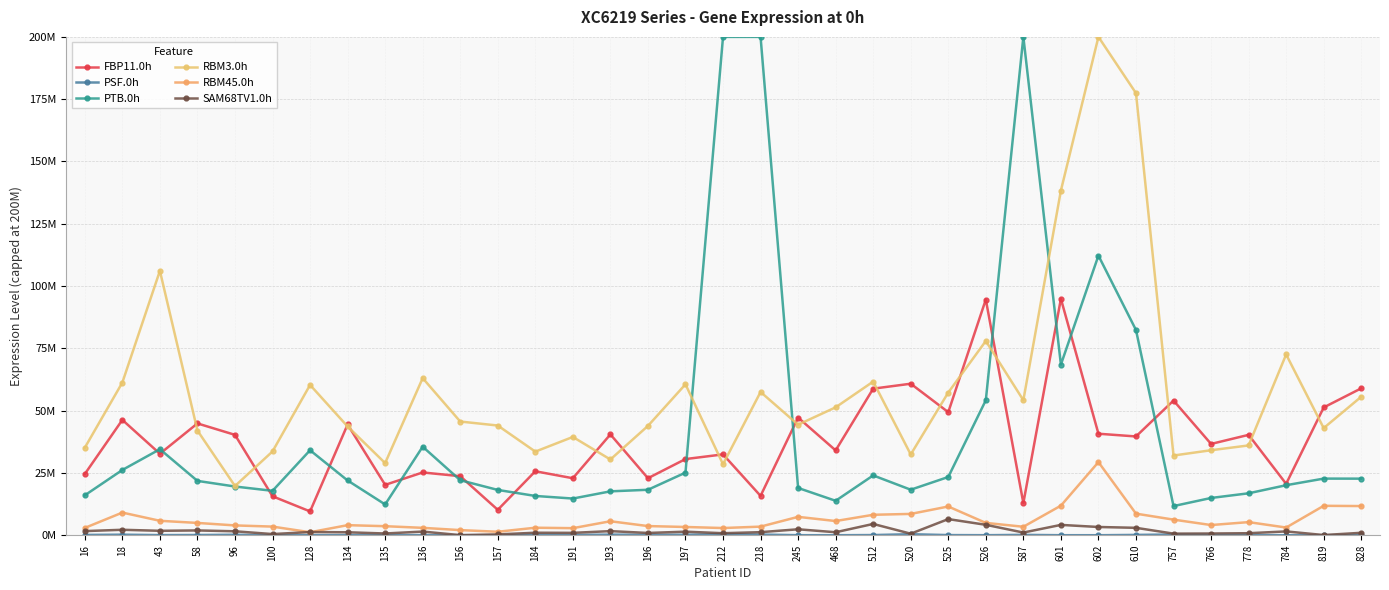

Is this an area chart (filled region under the line)?

No